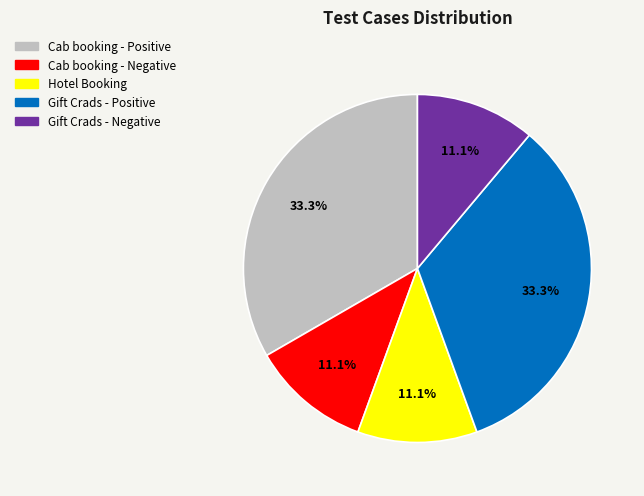

Does any single category account for the majority?

No